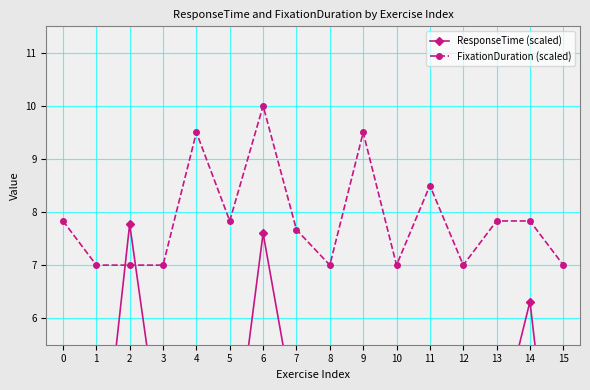

At which label does ResponseTime (scaled) first exceed 3?

2